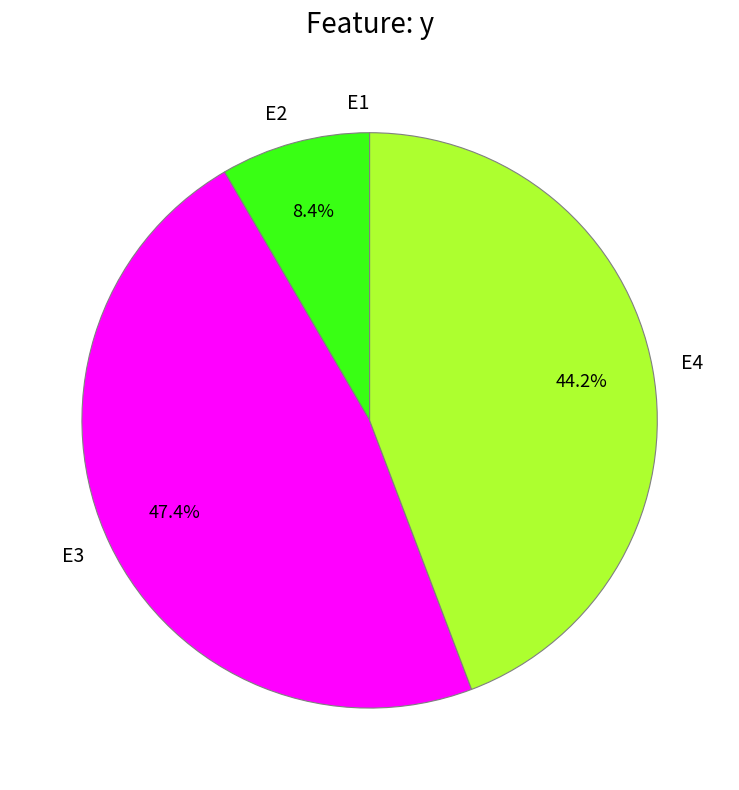

Which category has the biggest portion of the pie?

E3